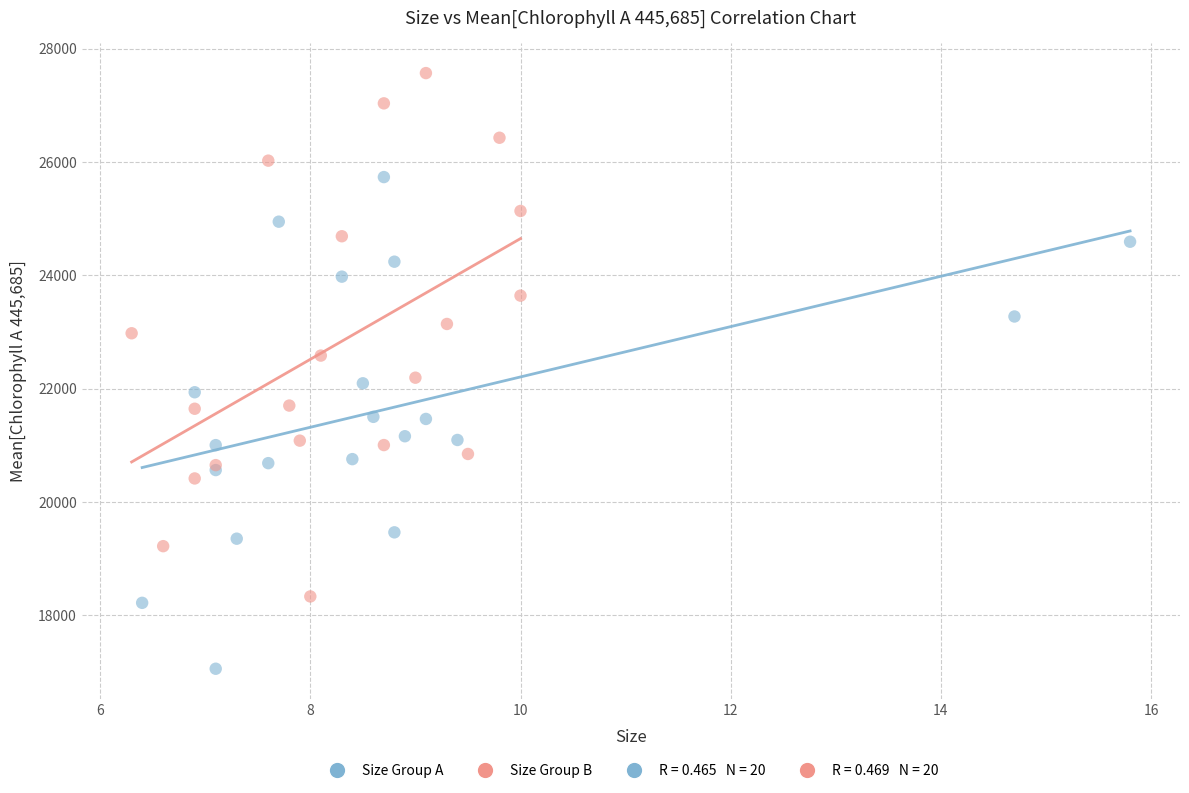

Which series reaches the minimum Y coordinate?

Size Group A